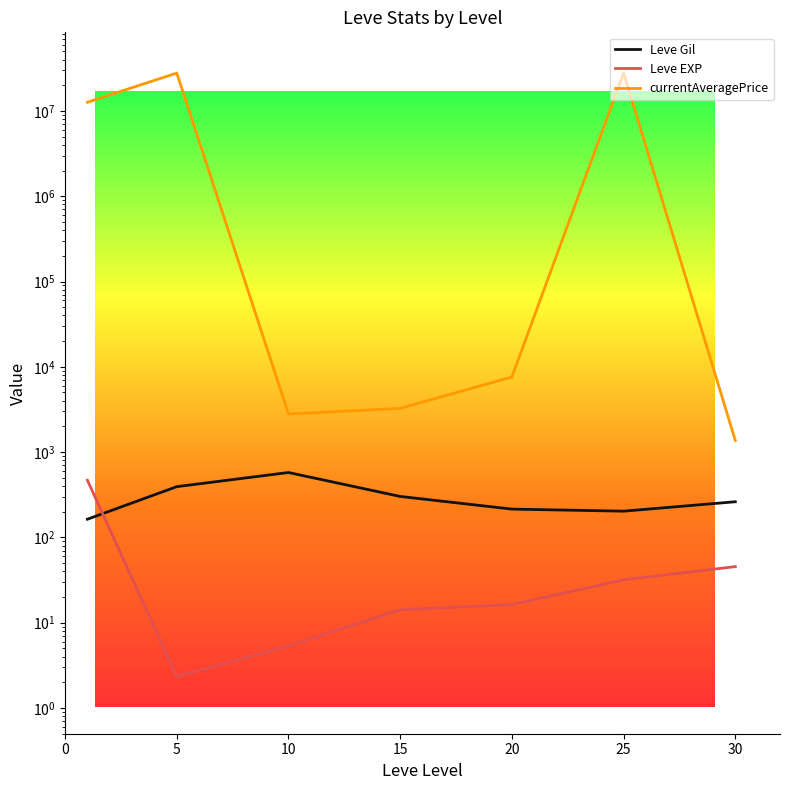

Where does the Leve Gil series first go above 262?

5